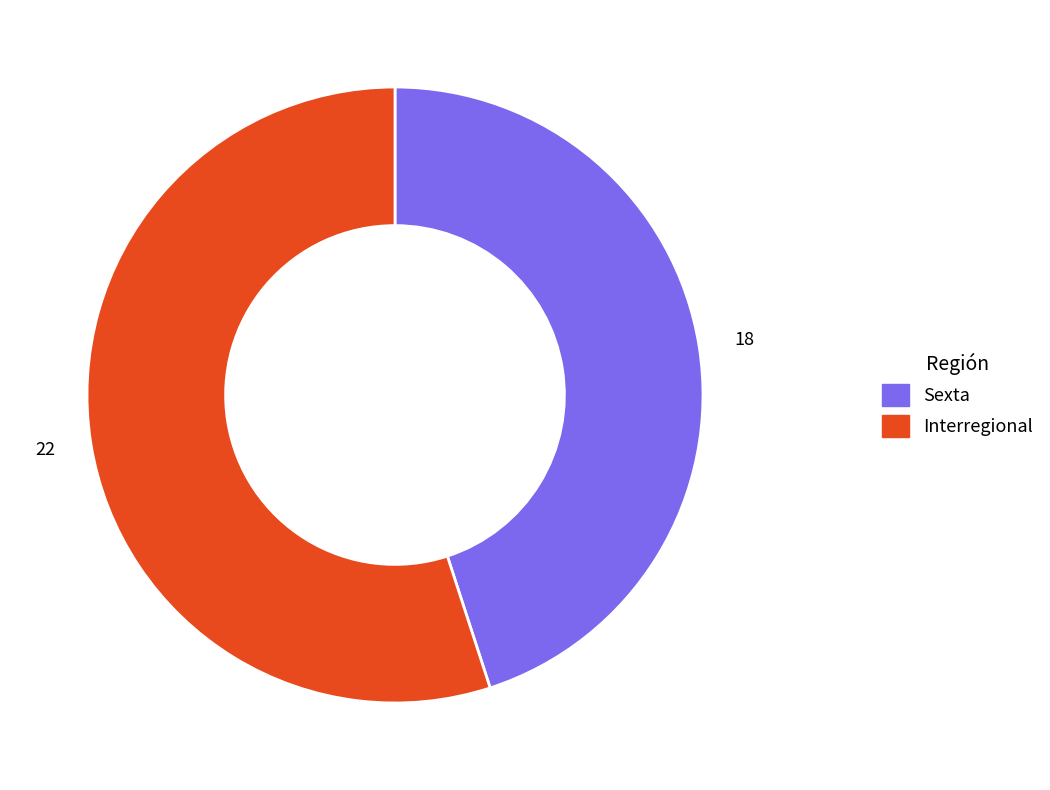

Which slice represents more than half of the pie?

Interregional